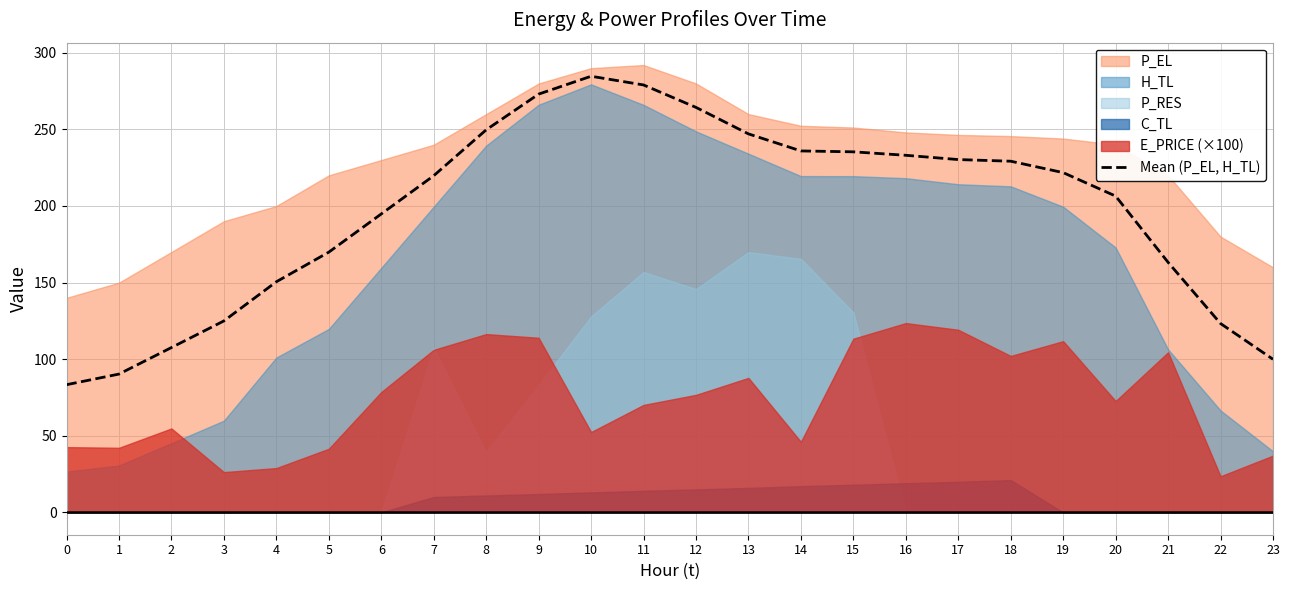

The chart shows a value of 90.1 at 15. True or false?

False